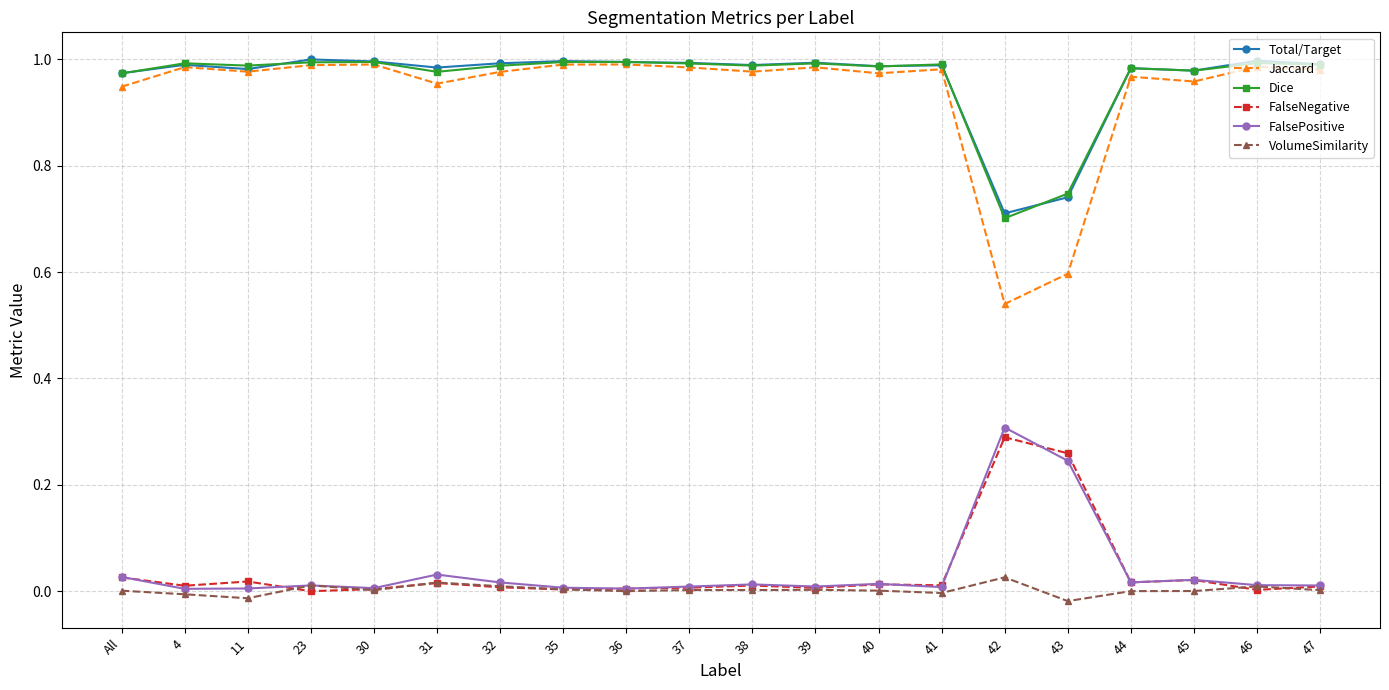

True or false: Jaccard and FalsePositive intersect in this chart.

False